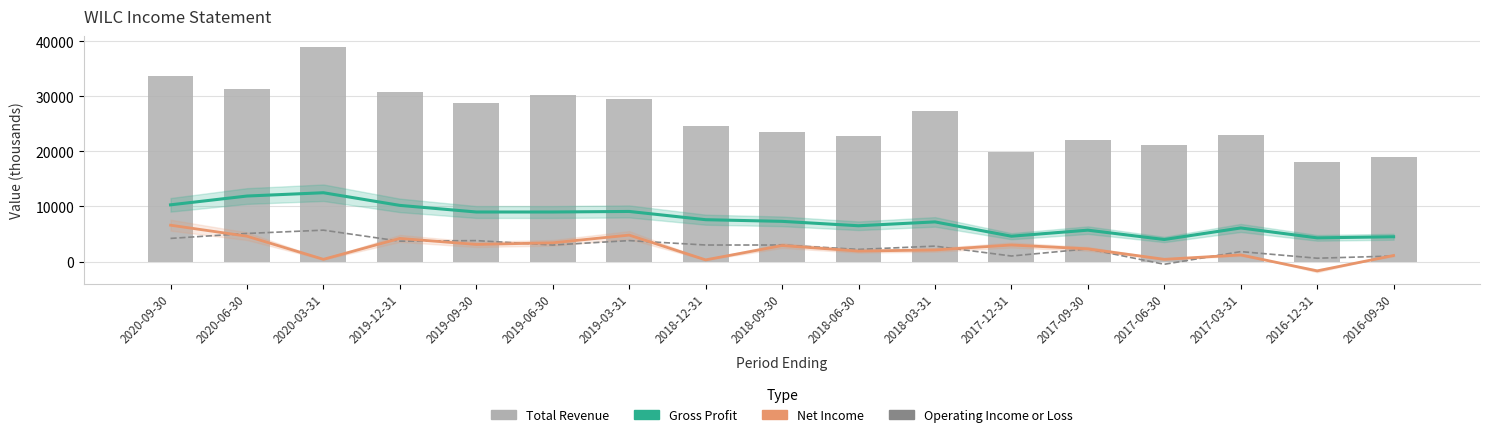

Reading right to left, transcribe all the data shown in this chart.

Gross Profit: 4500	4300	6100	4000	5700	4600	7200	6500	7300	7600	9100	9000	9000	10200	12500	11900	10300
Net Income: 1100	-1700	1200	400	2300	3000	2100	1900	2900	300	4800	3400	3100	4200	400	4600	6600
Operating Income or Loss: 1000	600	1800	-500	2300	1000	2800	2200	3000	3000	3800	3000	3800	3700	5700	5100	4200
Total Revenue: 19000	18000	23000	21100	22100	19900	27300	22900	23500	24700	29500	30200	28800	30800	38900	31400	33700